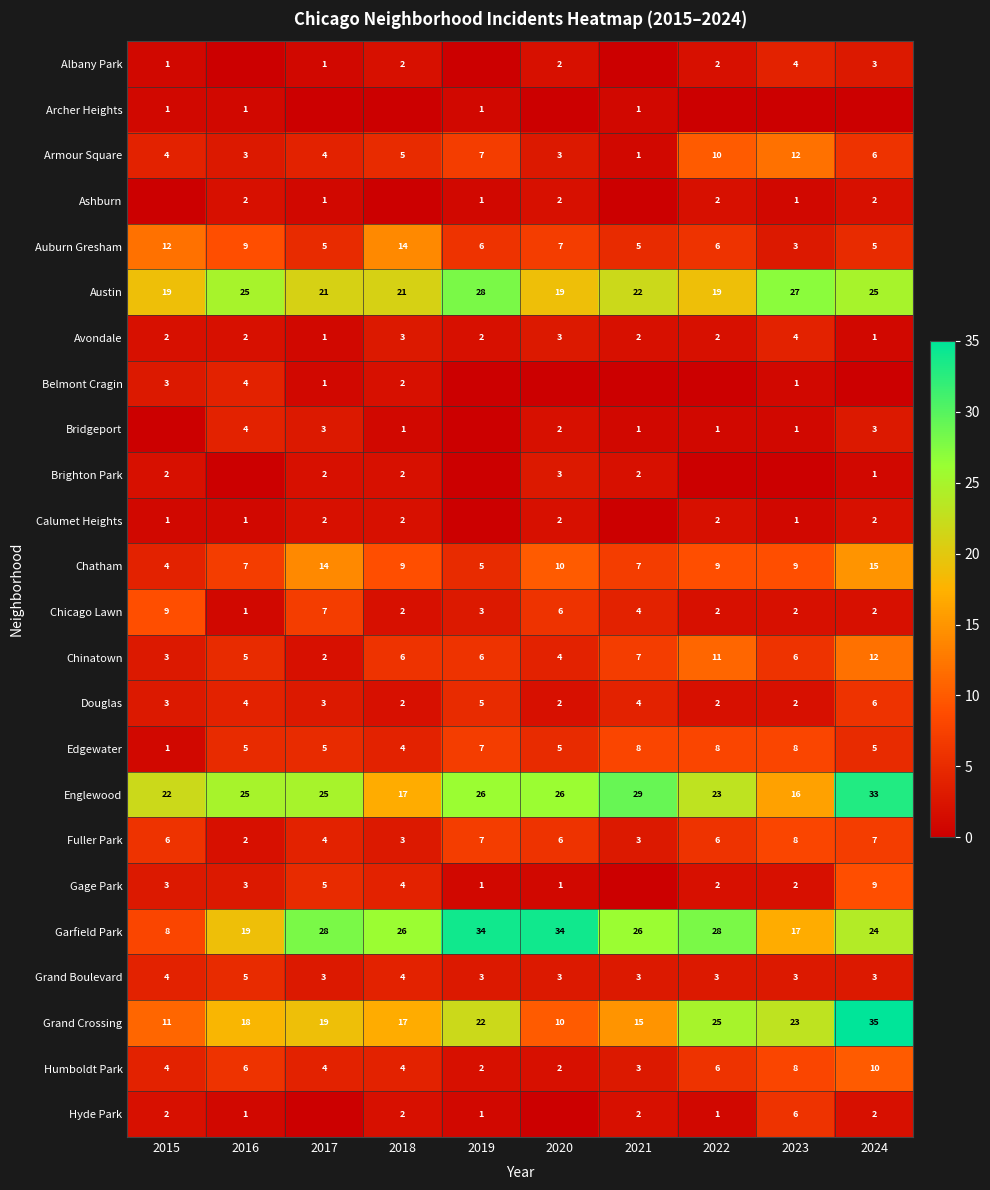

At which category is the sum across all series the highest?

2024